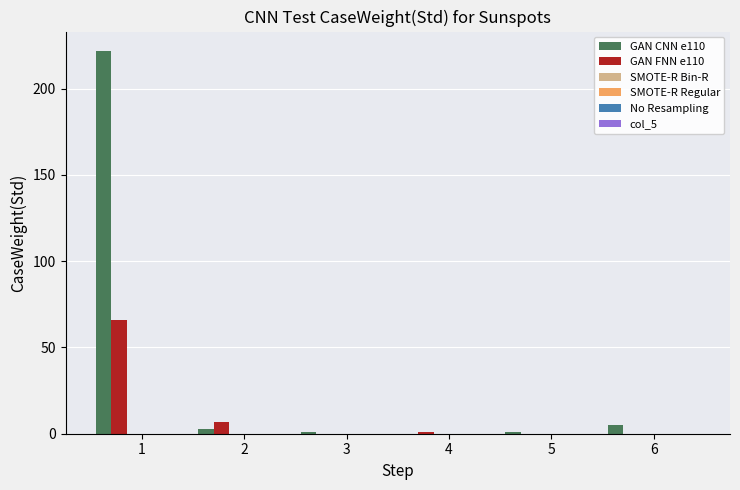

How many categories are shown in the chart?

6